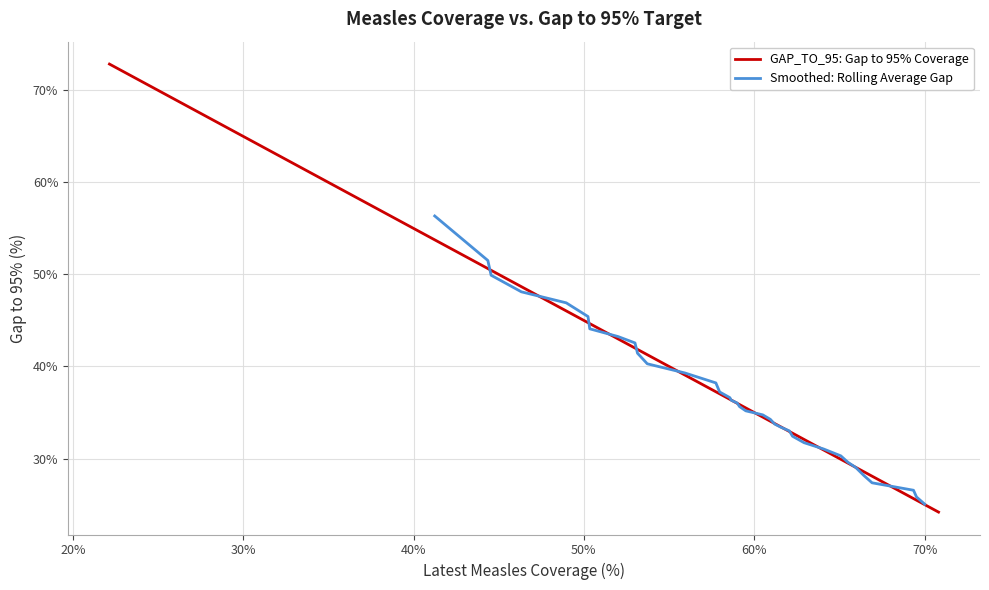

Reading left to right, transcribe all the data shown in this chart.

72.8	54.1	53.8	50.6	50.4	48.7	46.0	44.8	44.7	43.0	42.0	41.9	41.3	39.1	37.3	37.0	36.4	36.4	36.0	35.9	35.5	34.5	34.1	33.8	33.4	32.9	32.8	32.1	30.9	29.9	29.5	29.0	28.6	28.1	25.7	25.5	25.0	24.9	24.2